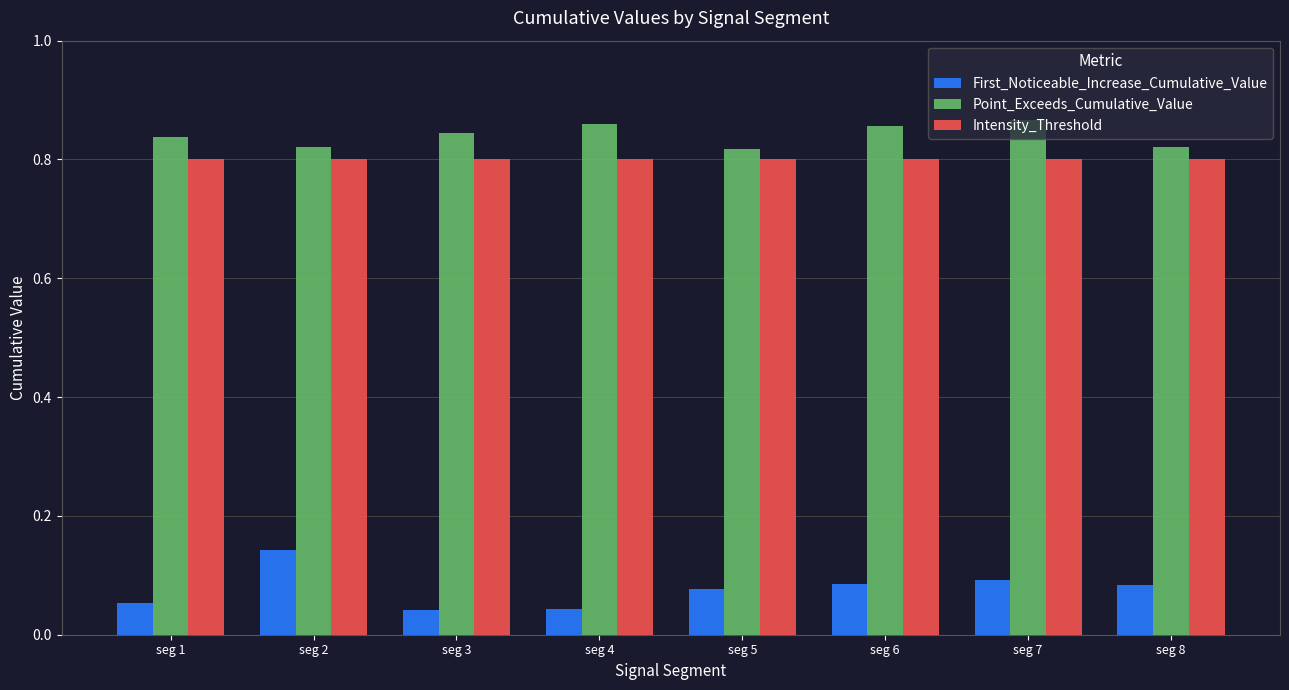

At how many categories does at least one series exceed 0?

8